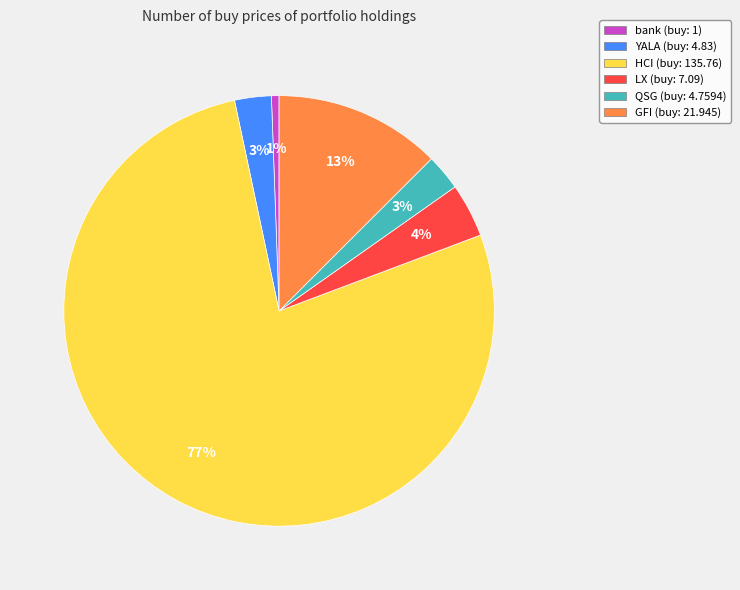

The bank slice represents 1% of the pie. True or false?

True